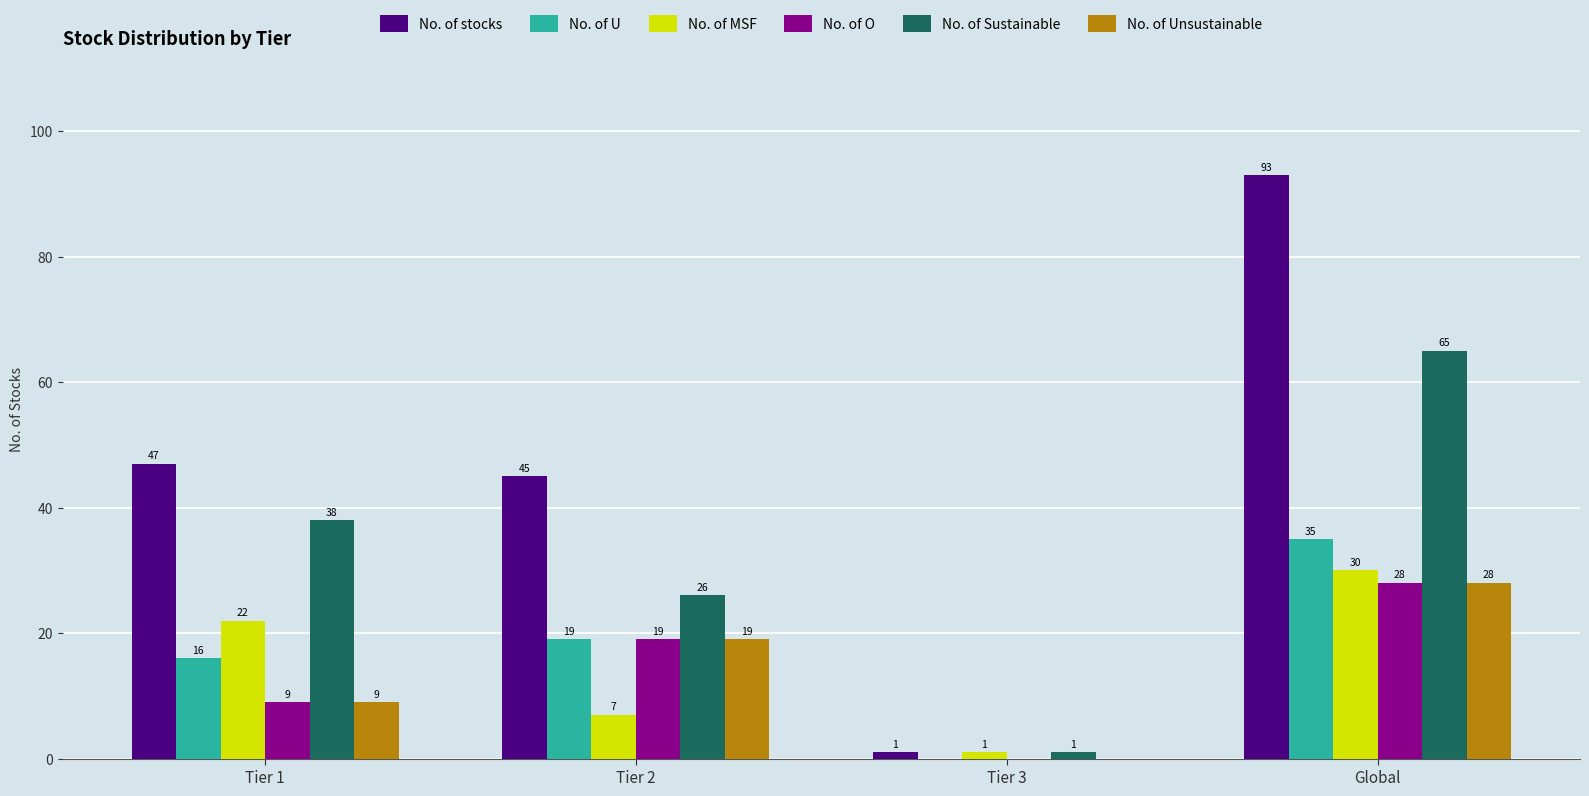

How many groups of bars are there?

4